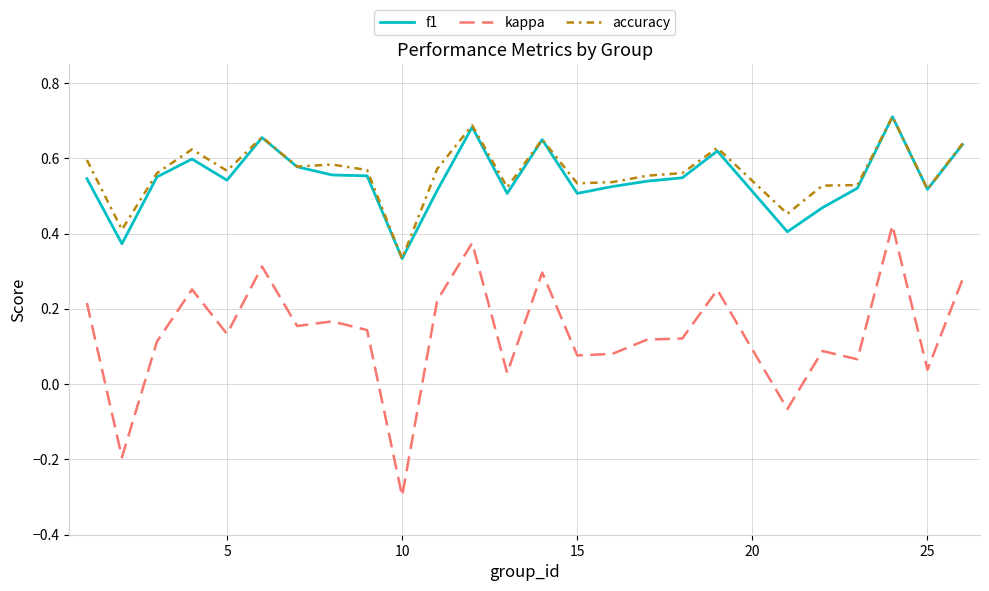

Which series has the largest range (max minus min)?

kappa